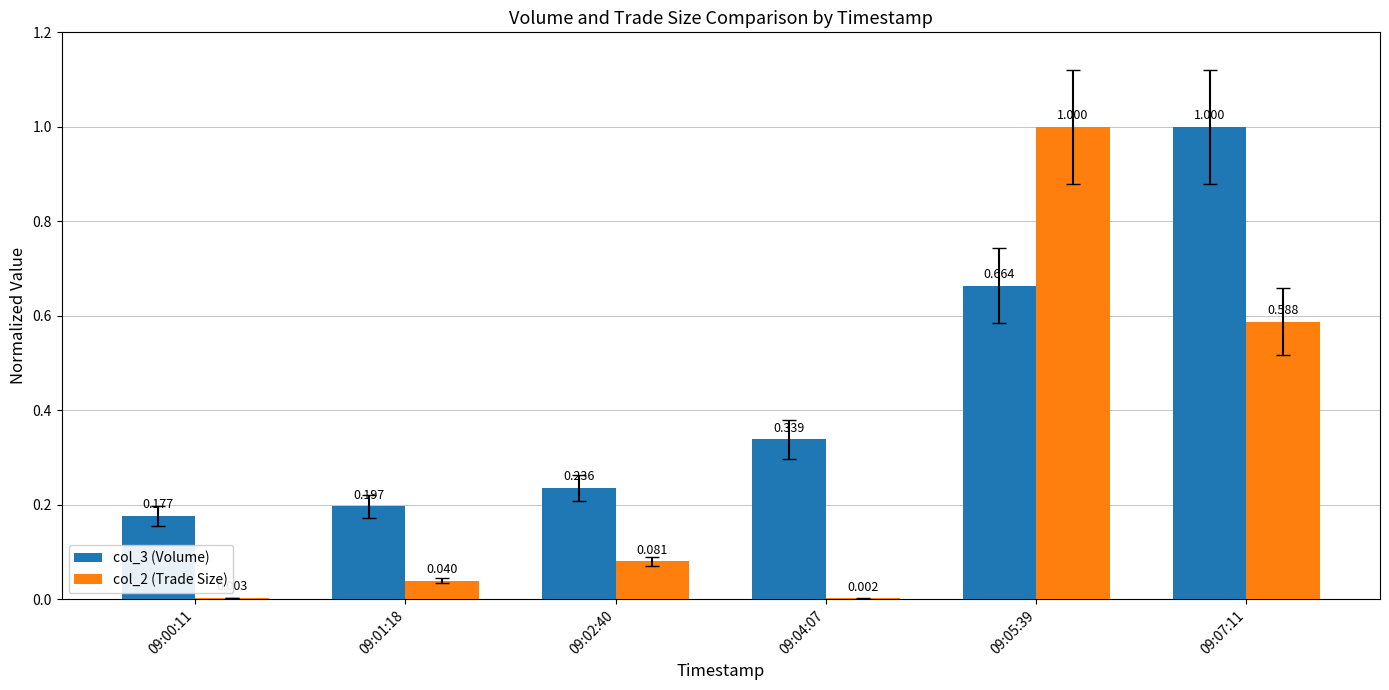

Is the value of col_3 (Volume) at 09:01:18 greater than the value of col_2 (Trade Size) at 09:01:18?

Yes